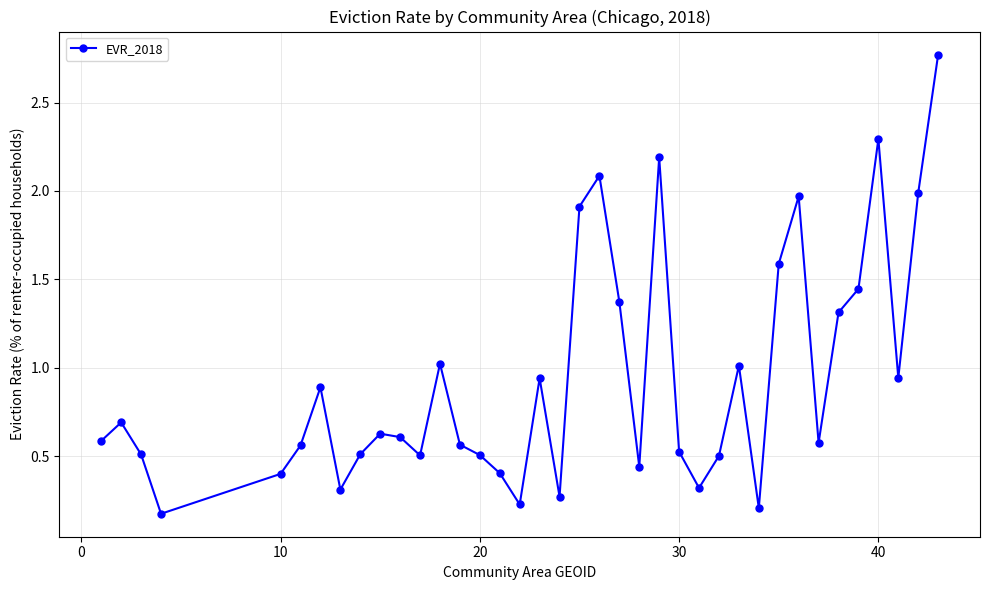

What is the value of the 25th point from the left?

0.5